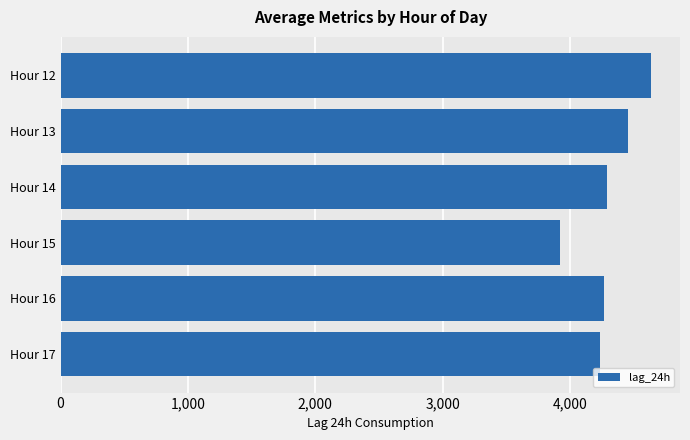

What is the average value?

4303